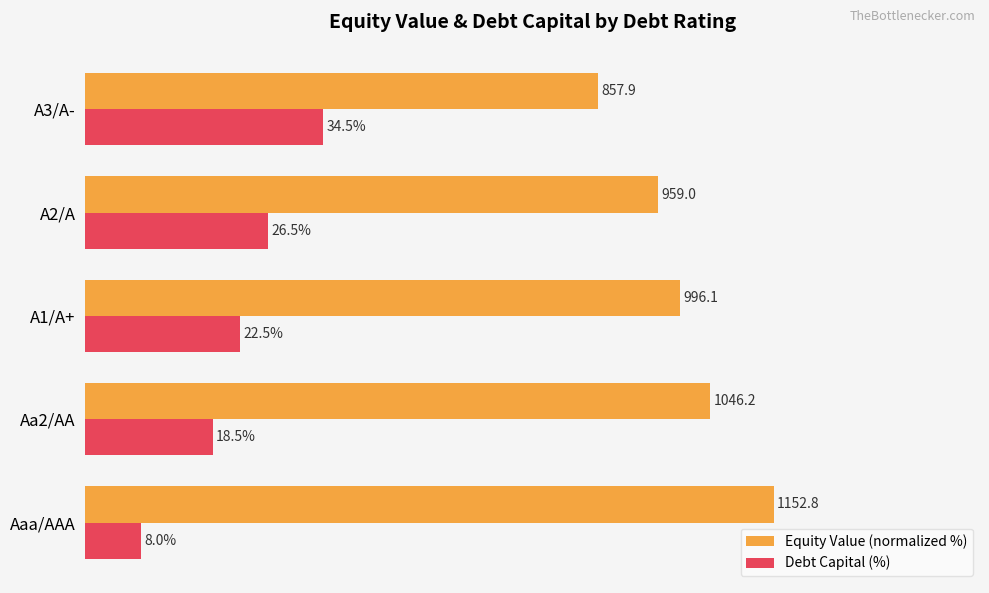

Which series has the widest spread of values?

Debt Capital (%)